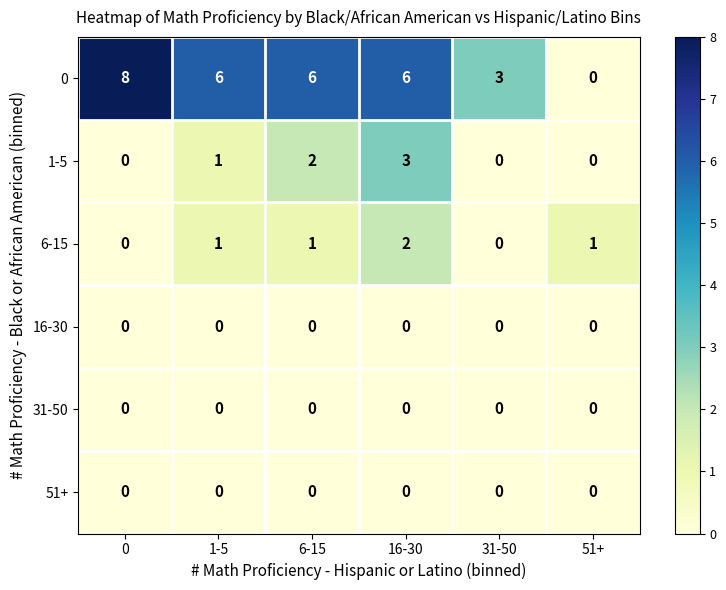

True or false: 6-15 has a value of 3 at 16-30.

False